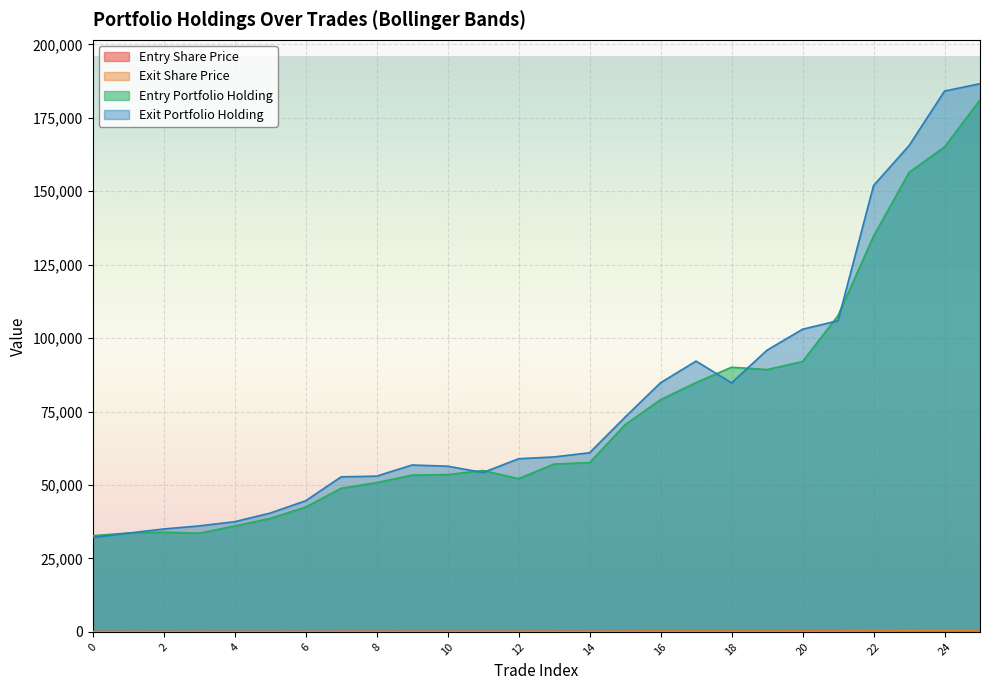

Reading left to right, transcribe all the data shown in this chart.

Entry Share Price: 0=65.5	1=67.3	2=67.9	3=67.2	4=72.0	5=77.2	6=84.9	7=97.7	8=101.6	9=106.7	10=107.1	11=109.8	12=104.3	13=114.3	14=115.2	15=141.0	16=158.1	17=169.7	18=180.2	19=178.6	20=184.1	21=215.4	22=269.4	23=312.8	24=330.1	25=362.2
Exit Share Price: 0=64.2	1=67.2	2=70.0	3=72.1	4=75.0	5=80.8	6=89.2	7=105.5	8=106.0	9=113.6	10=112.8	11=108.5	12=117.8	13=119.1	14=121.9	15=146.2	16=169.6	17=184.3	18=169.5	19=191.8	20=206.0	21=211.9	22=303.9	23=331.1	24=368.2	25=373.2
Entry Portfolio Holding: 0=32725.0	1=33630.0	2=33930.0	3=33585.0	4=36025.0	5=38610.0	6=42465.0	7=48870.0	8=50805.0	9=53345.0	10=53540.0	11=54915.0	12=52145.0	13=57140.0	14=57590.0	15=70515.0	16=79060.0	17=84865.0	18=90075.0	19=89290.0	20=92025.0	21=107685.0	22=134690.0	23=156415.0	24=165070.0	25=181105.0
Exit Portfolio Holding: 0=32120.0	1=33600.0	2=35010.0	3=36060.0	4=37485.0	5=40420.0	6=44615.0	7=52760.0	8=53000.0	9=56795.0	10=56390.0	11=54230.0	12=58925.0	13=59545.0	14=60965.0	15=73100.0	16=84810.0	17=92170.0	18=84765.0	19=95890.0	20=103020.0	21=105930.0	22=151925.0	23=165525.0	24=184100.0	25=186615.0